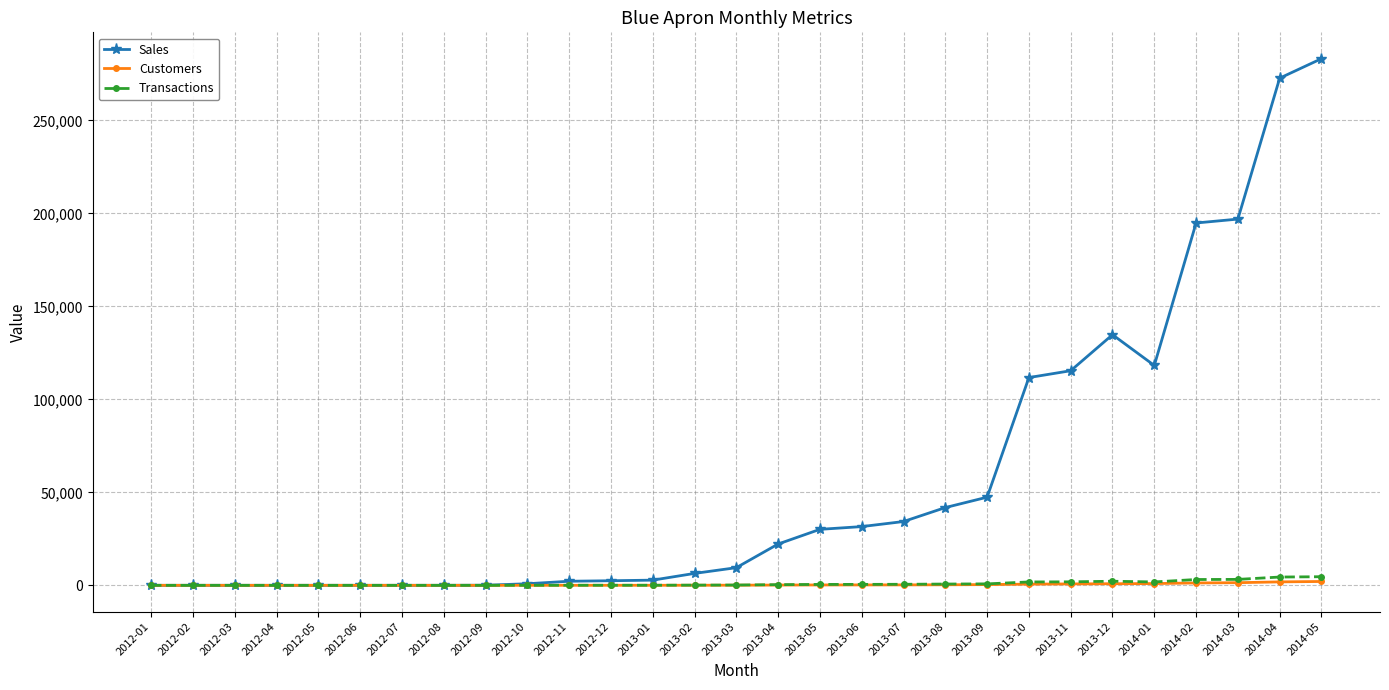

At how many categories does at least one series exceed 17840?

14